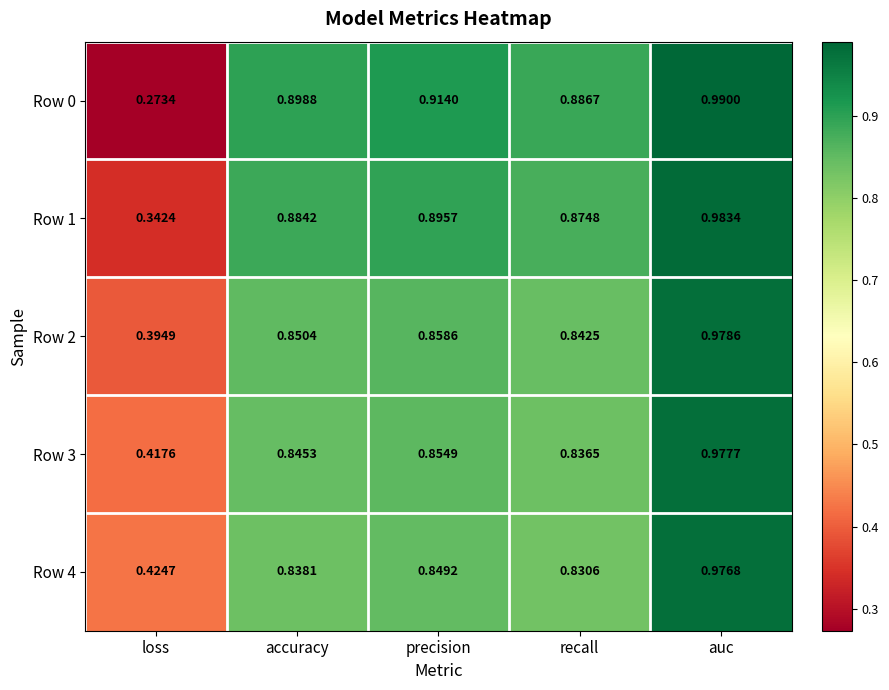

Which series has the widest spread of values?

Row 0